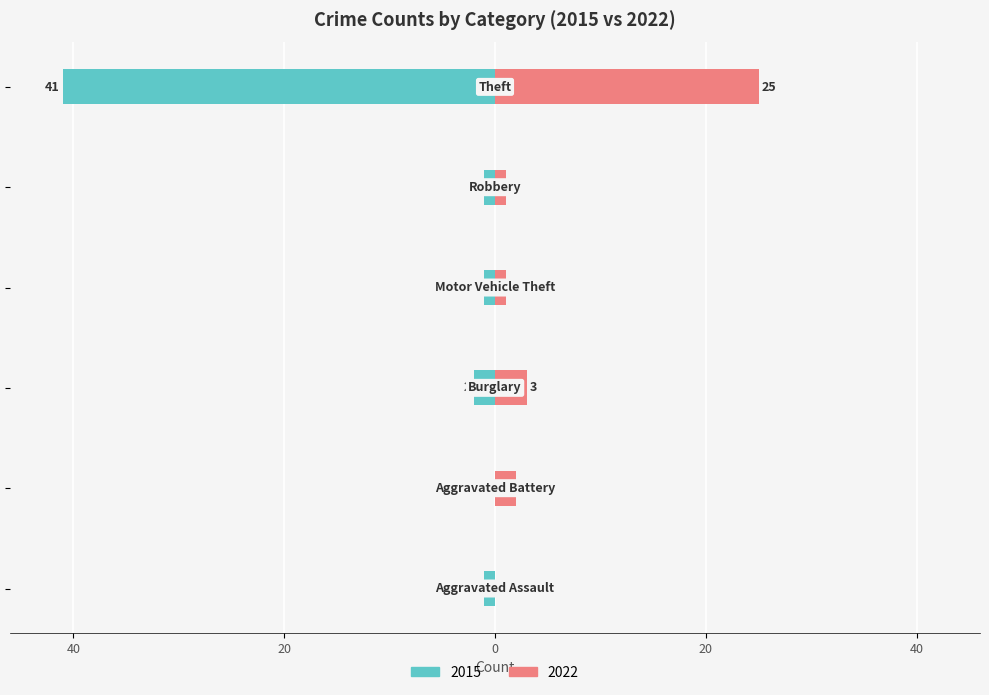

At which category is the sum across all series the highest?

Theft